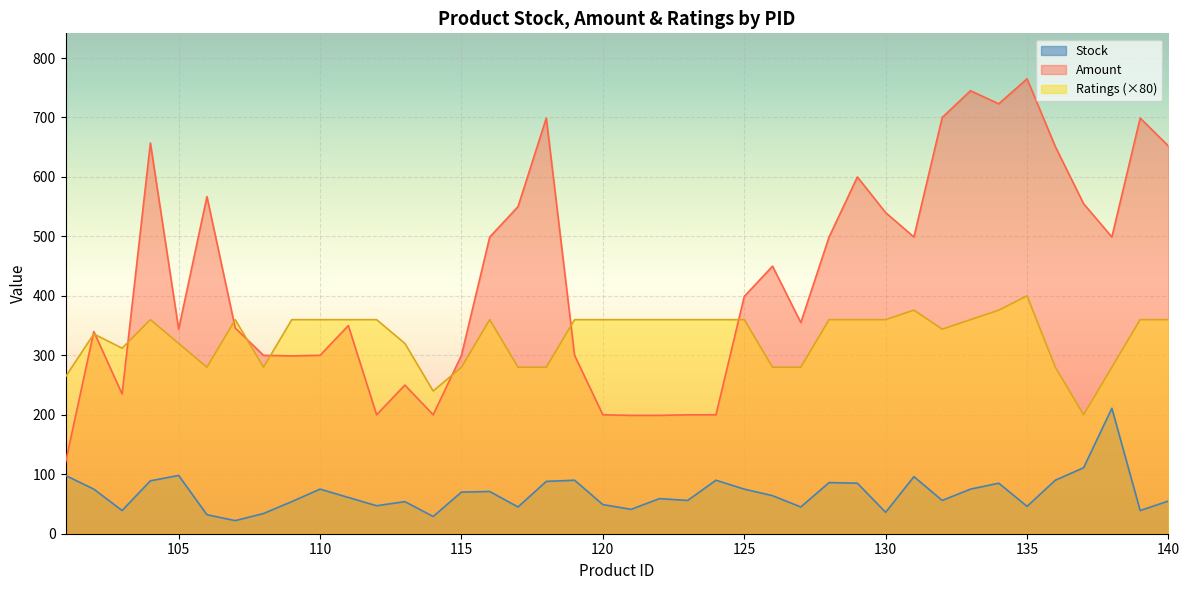

Is the value of Ratings at 111 greater than the value of Amount at 114?

Yes